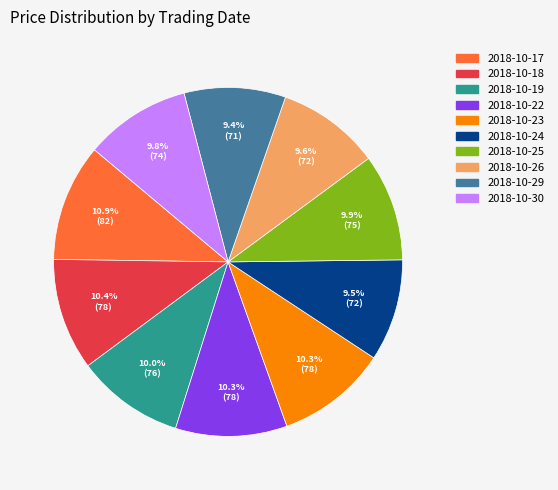

Count the number of slices in the pie.

10